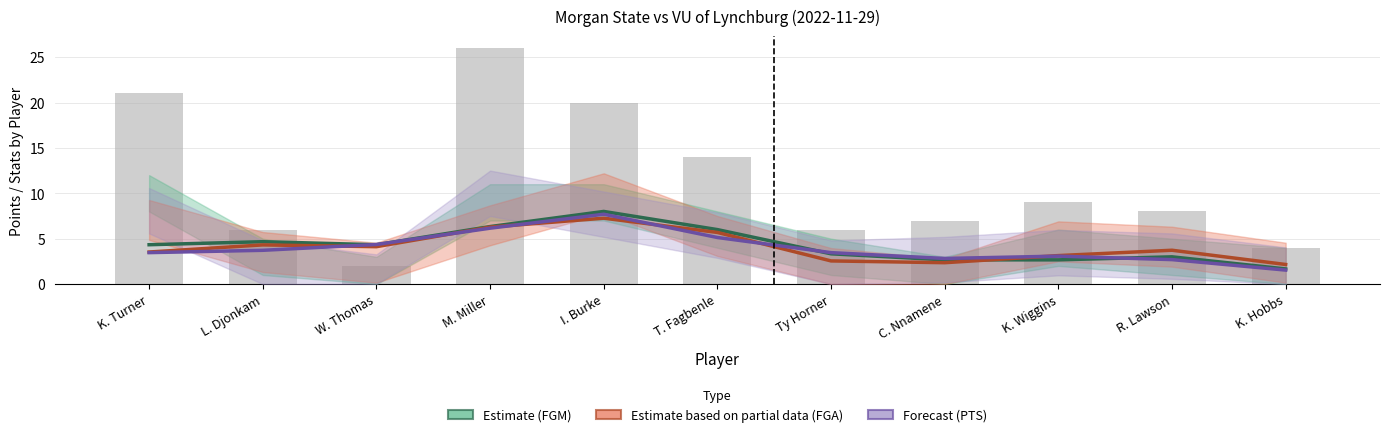

What is the total value across all series at M. Miller?

44.8